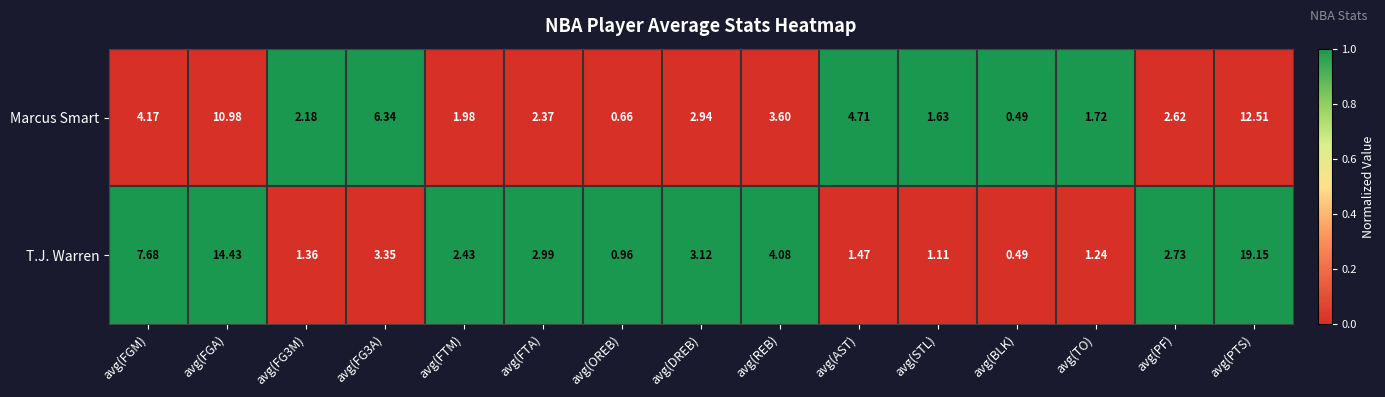

List the series in order of their peak value, highest first.

T.J. Warren, Marcus Smart